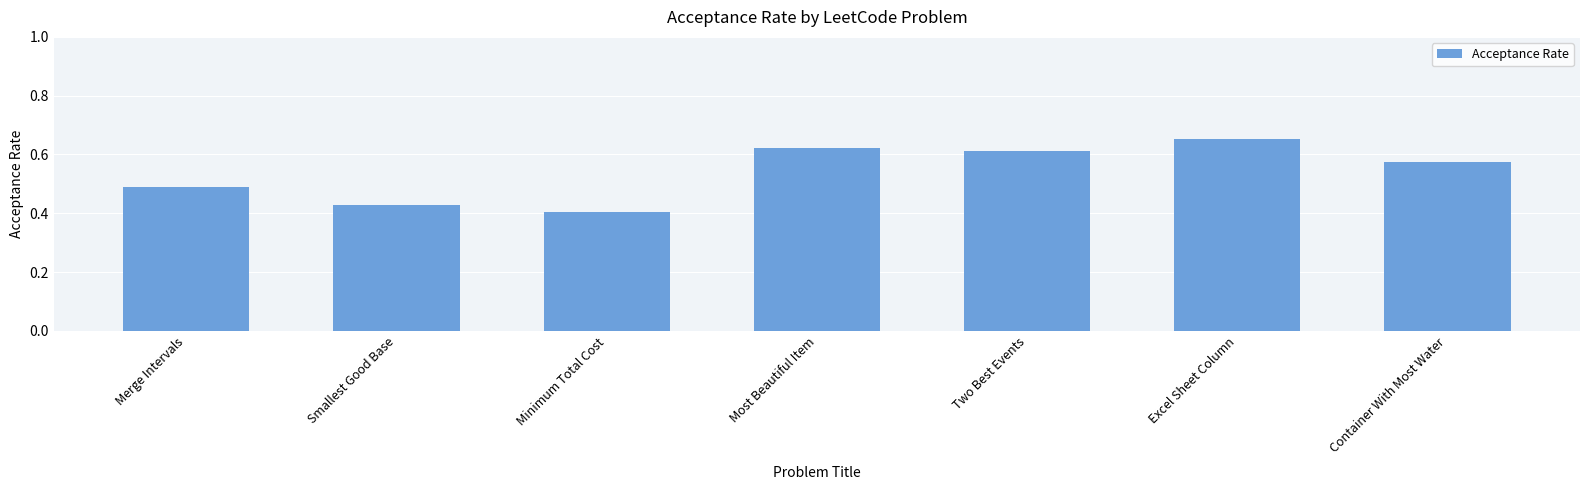

Rank the categories by value from lowest to highest.

Minimum Total Cost, Smallest Good Base, Merge Intervals, Container With Most Water, Two Best Events, Most Beautiful Item, Excel Sheet Column